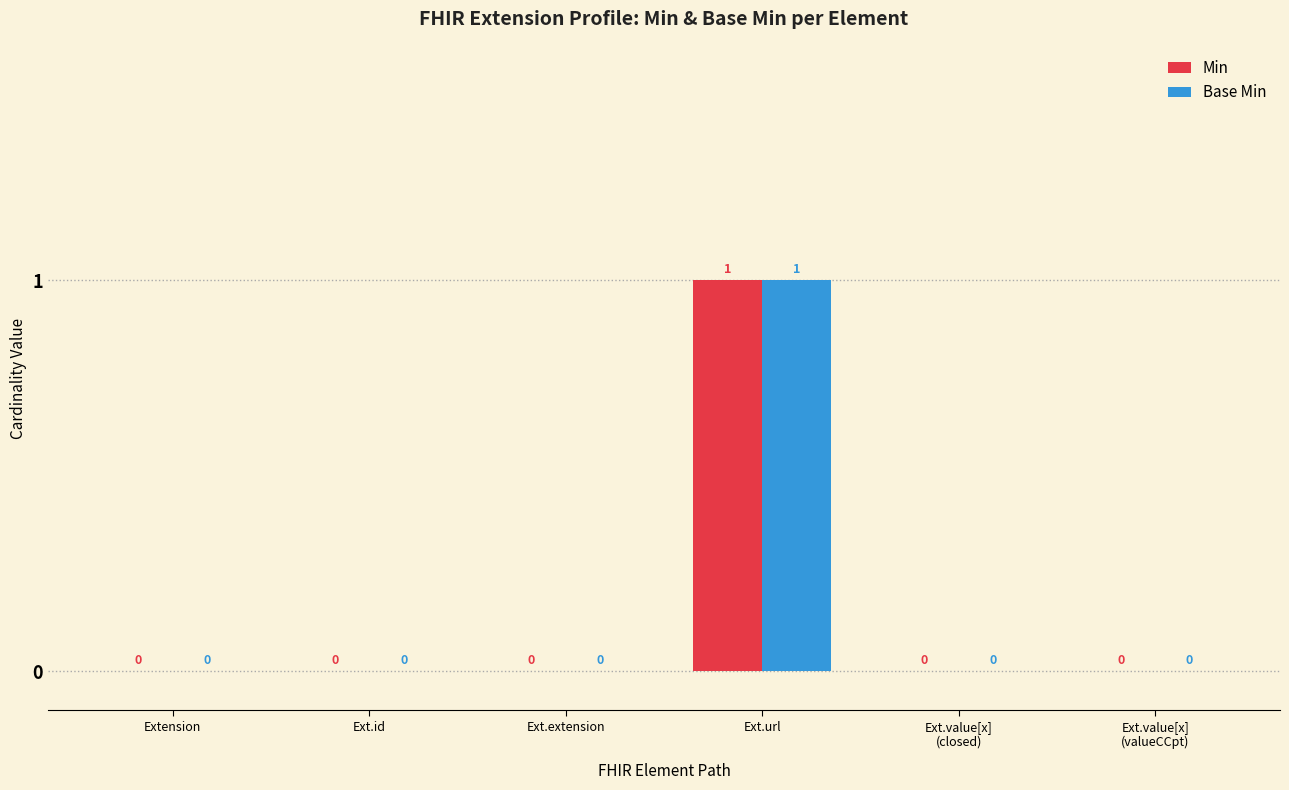

Reading right to left, what are all the values shown in this chart?

Min: Ext.value[x]
(valueCCpt)=0	Ext.value[x]
(closed)=0	Ext.url=1	Ext.extension=0	Ext.id=0	Extension=0
Base Min: Ext.value[x]
(valueCCpt)=0	Ext.value[x]
(closed)=0	Ext.url=1	Ext.extension=0	Ext.id=0	Extension=0